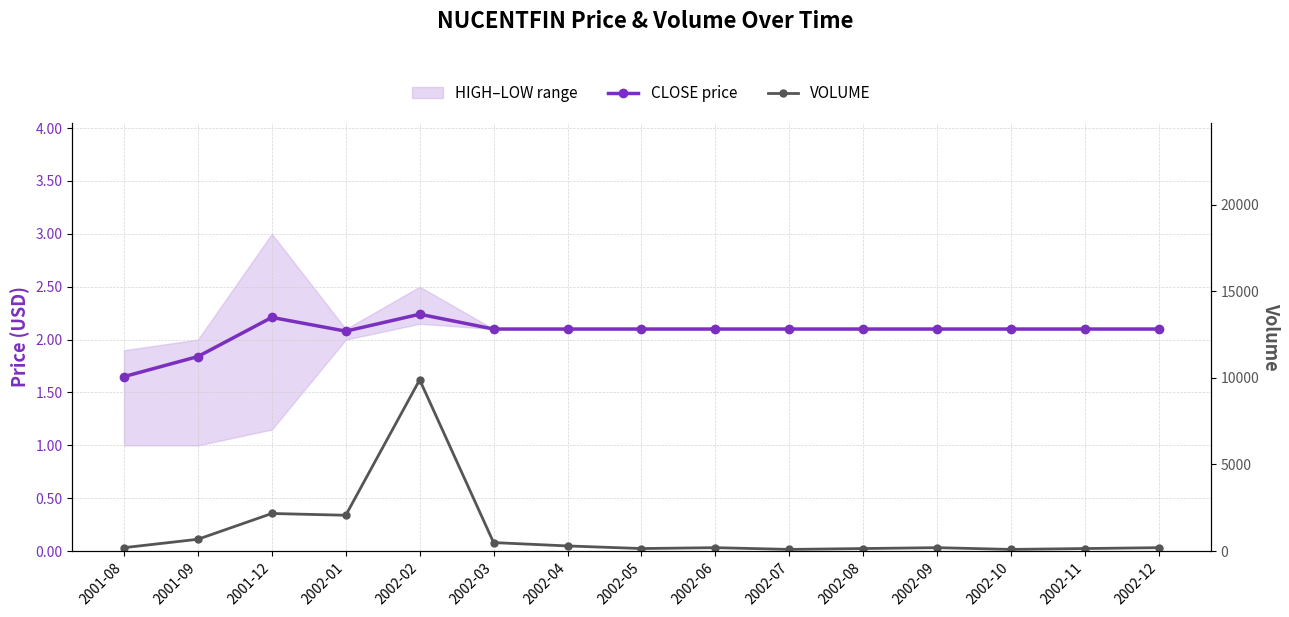

What is the difference between the second highest and minimum values in the CLOSE price series?

0.6